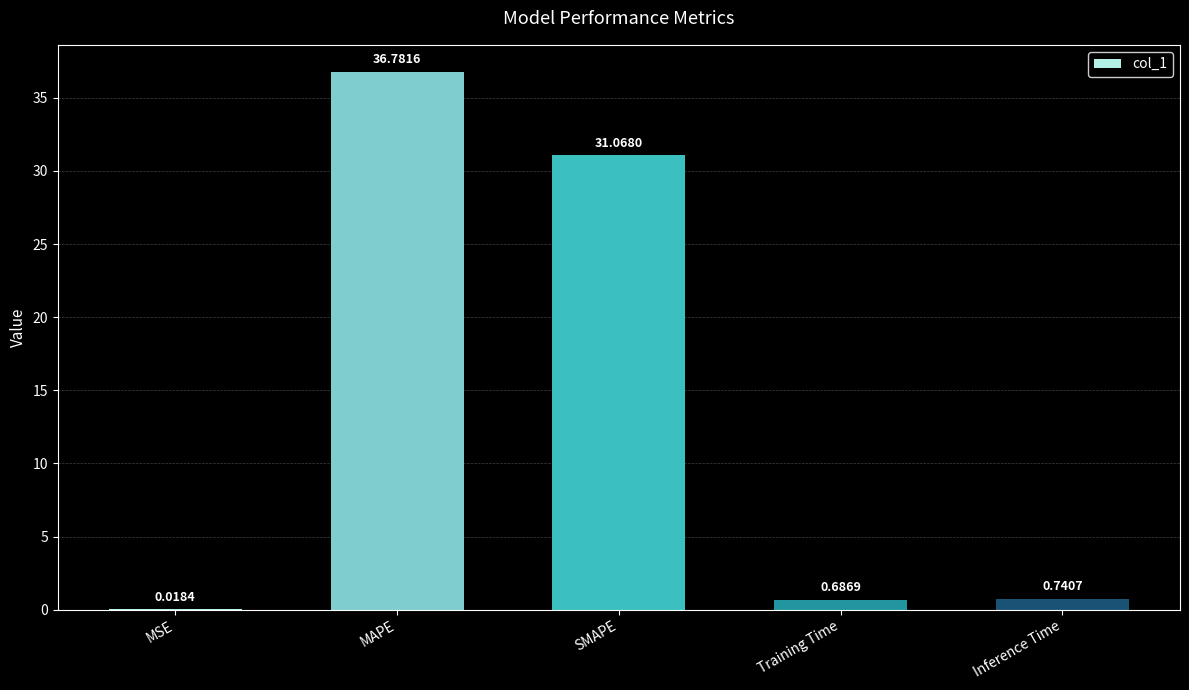

What is the change in value from MAPE to Inference Time?

-36.0